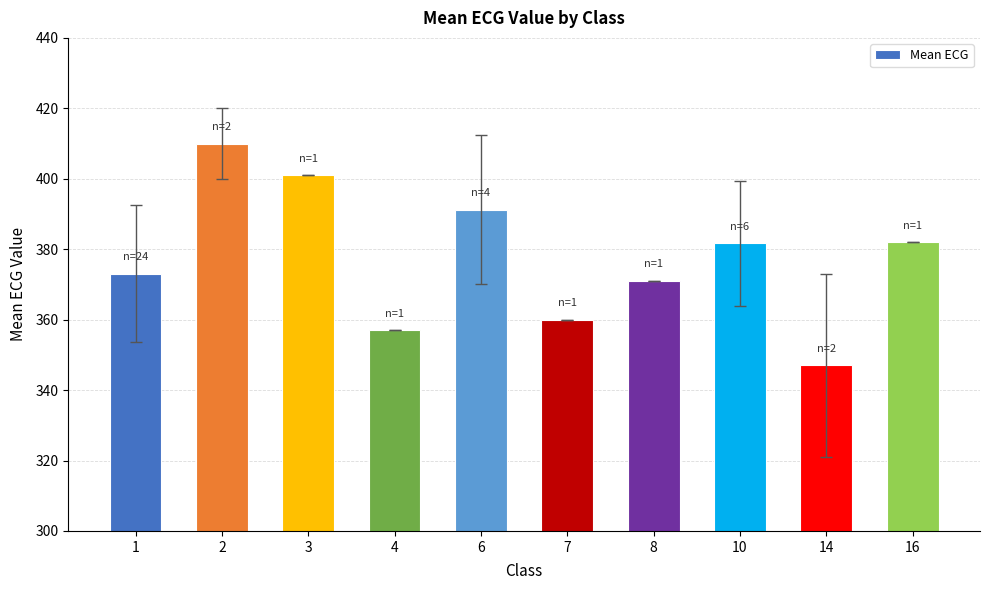

What is the approximate value at 1?

373.0